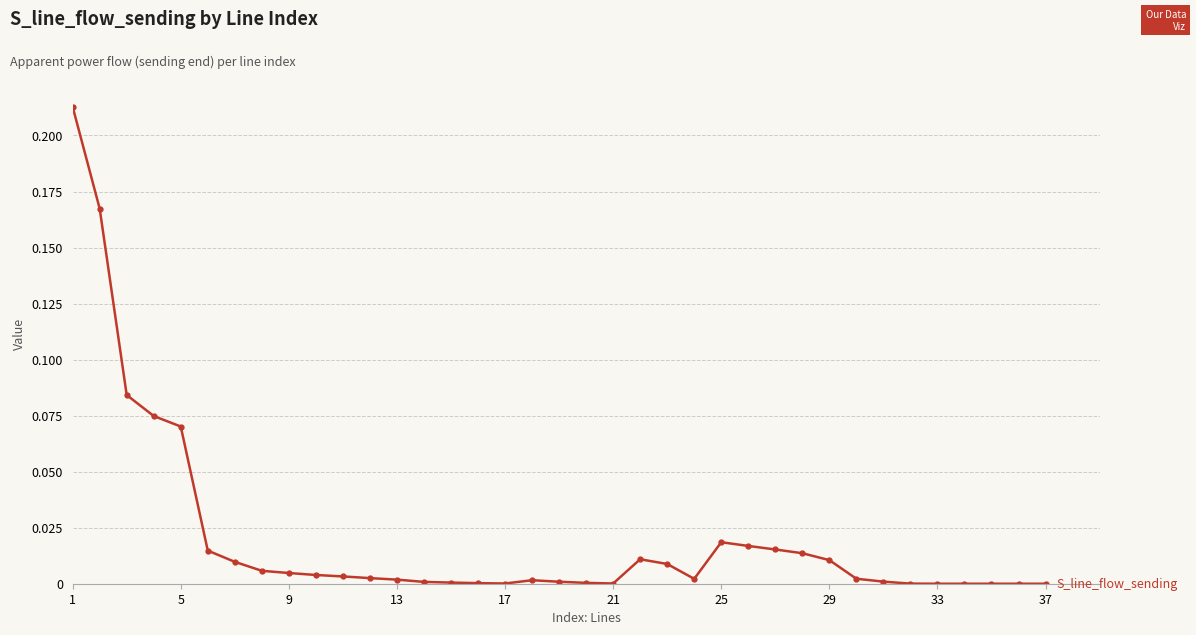

What is the sum of all values?

0.8